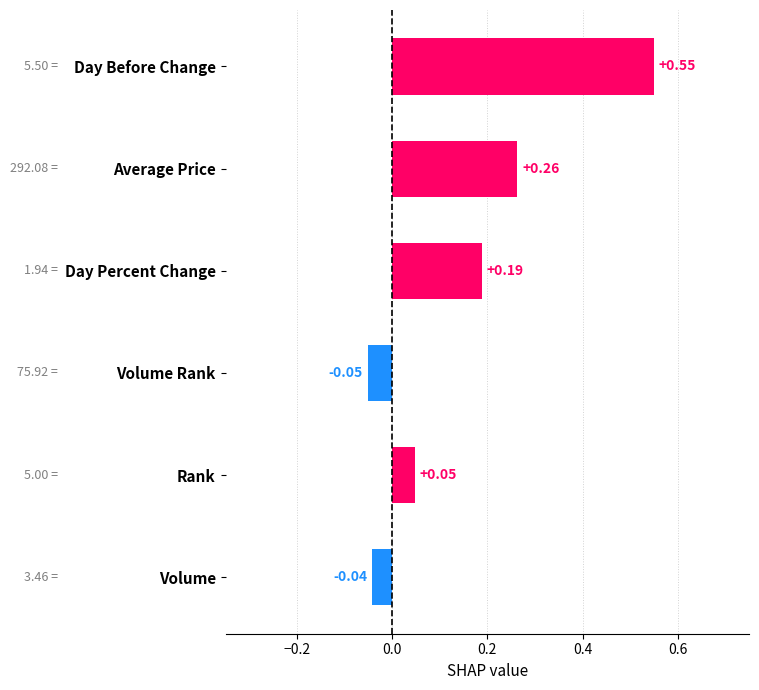

At which category does the chart reach its minimum across all series?

Volume Rank